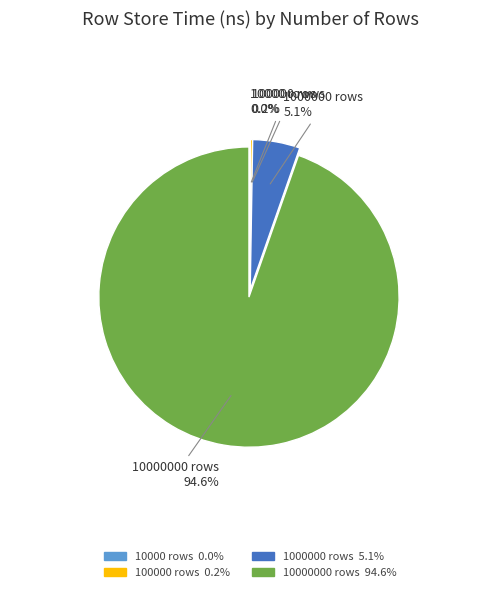

Does any single category account for the majority?

Yes